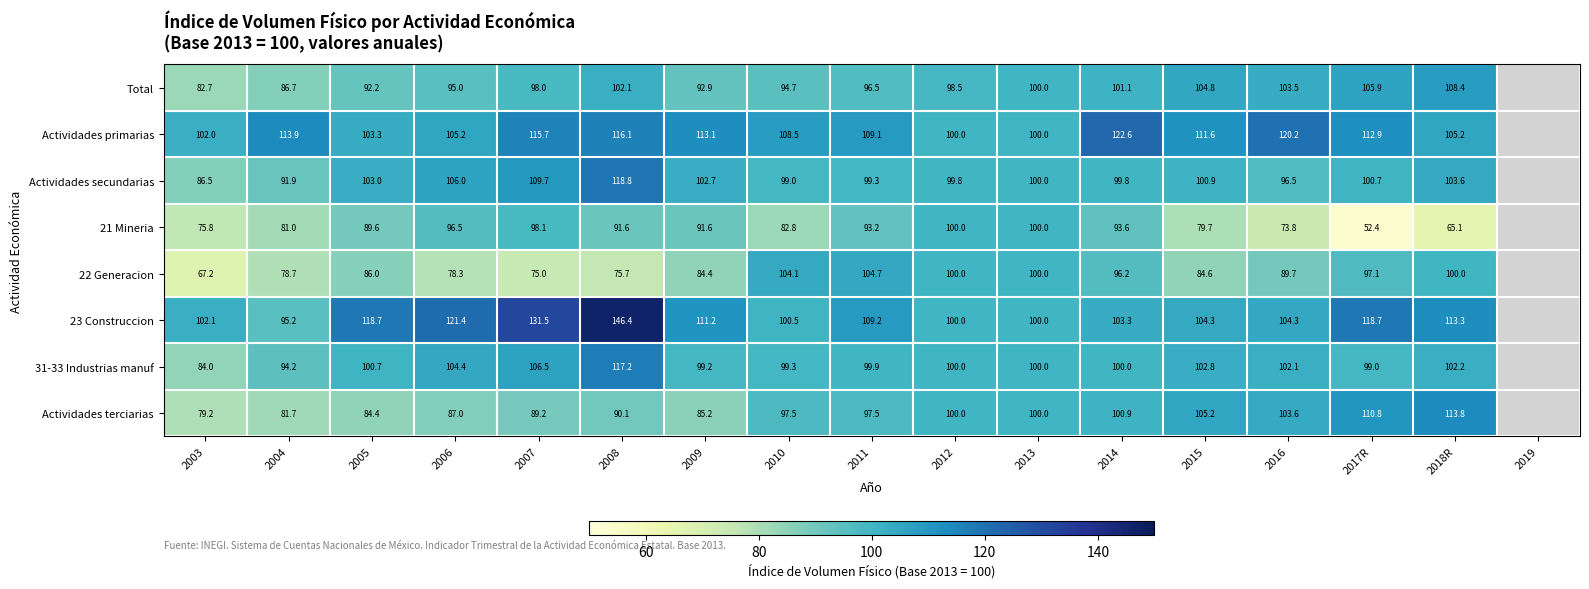

True or false: 31-33 Industrias manuf has a value of 71.4 at 2007.

False